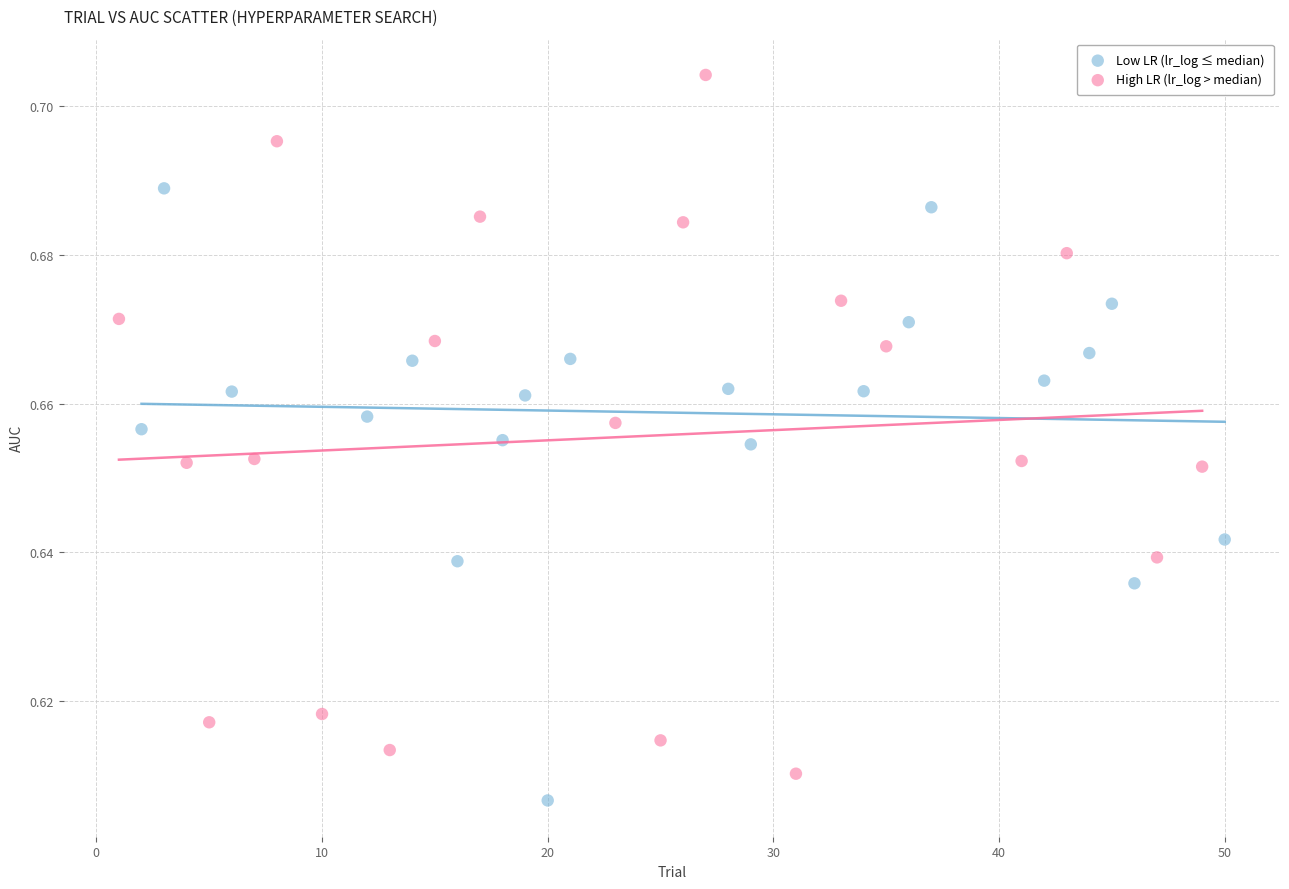

Which series contains the highest Y value?

High LR (lr_log > median)